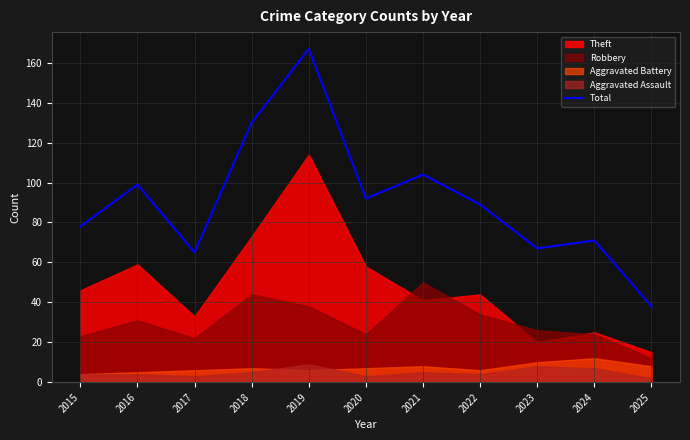

True or false: Total has a value of 125 at 2015.

False